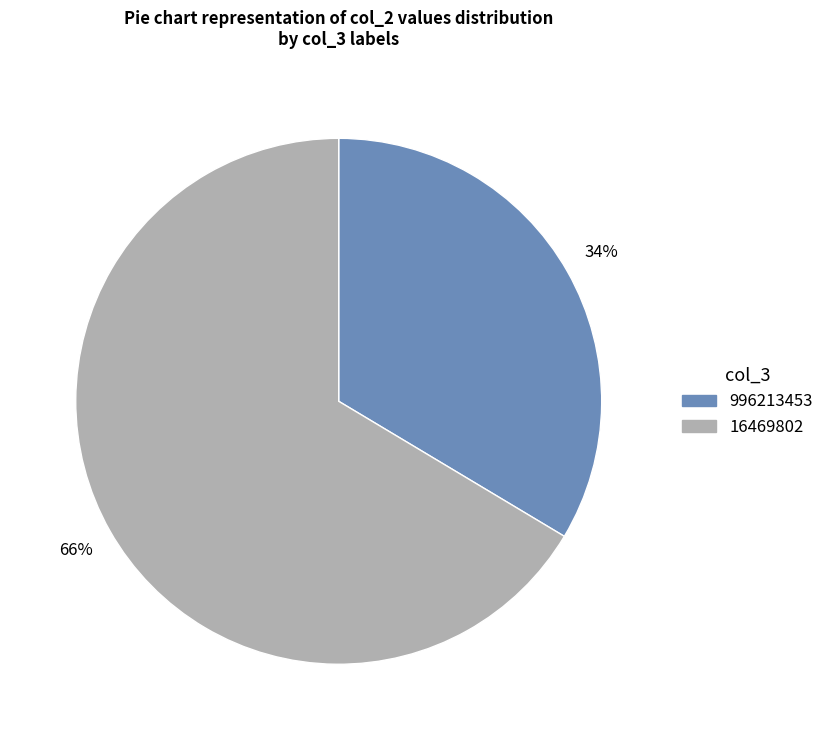

To the nearest percent, what portion does 16469802 represent?

66%